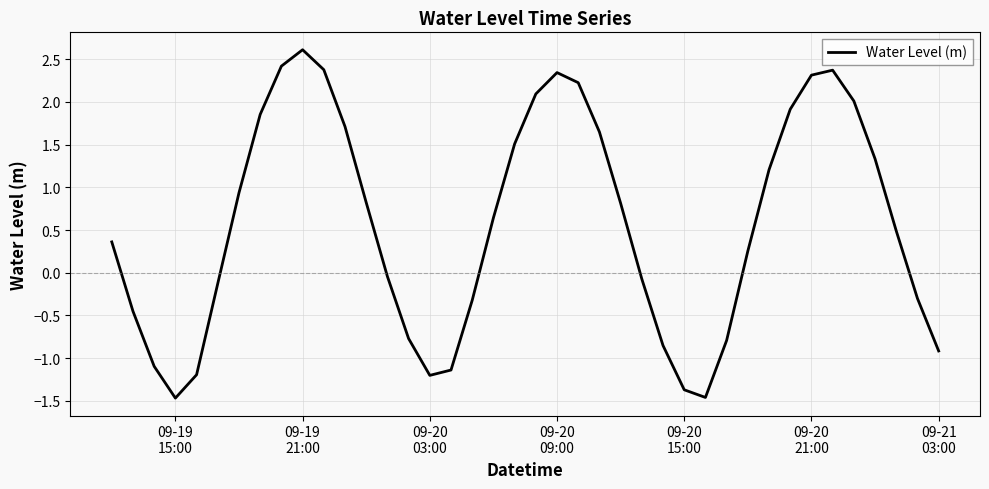

What is the difference between the maximum and minimum values?

4.1